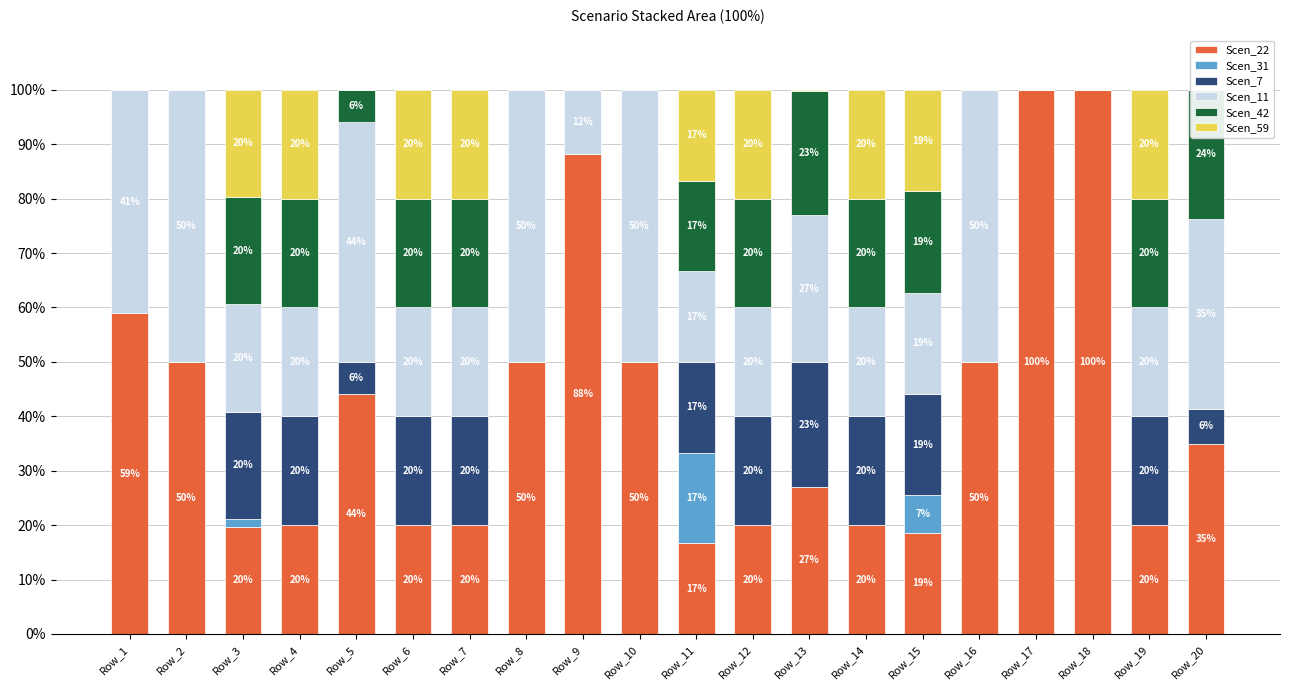

What is the difference between the maximum and minimum values in the Scen_7 series?

22.9